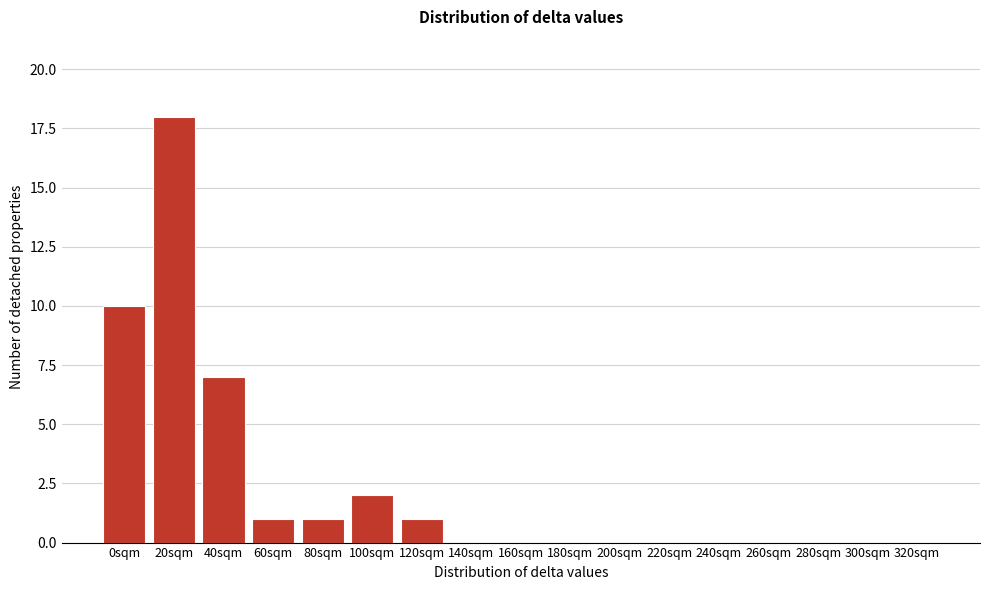

Reading right to left, extract all data points from this chart.

320sqm=0	300sqm=0	280sqm=0	260sqm=0	240sqm=0	220sqm=0	200sqm=0	180sqm=0	160sqm=0	140sqm=0	120sqm=1	100sqm=2	80sqm=1	60sqm=1	40sqm=7	20sqm=18	0sqm=10